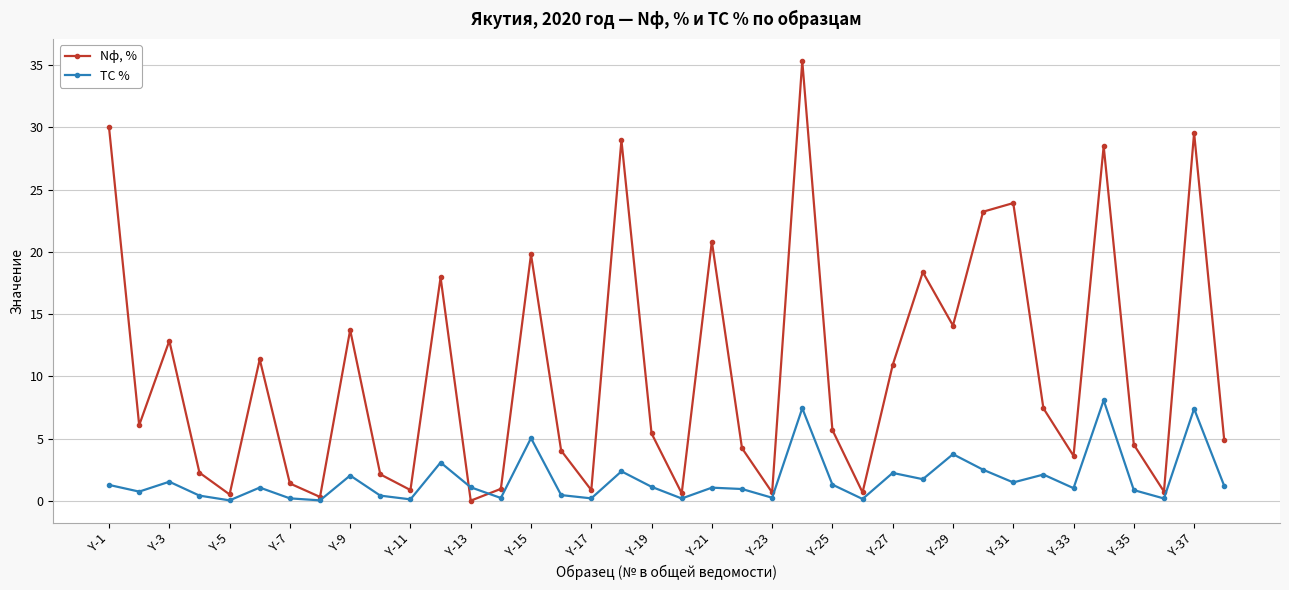

Which series has the widest spread of values?

Nф, %